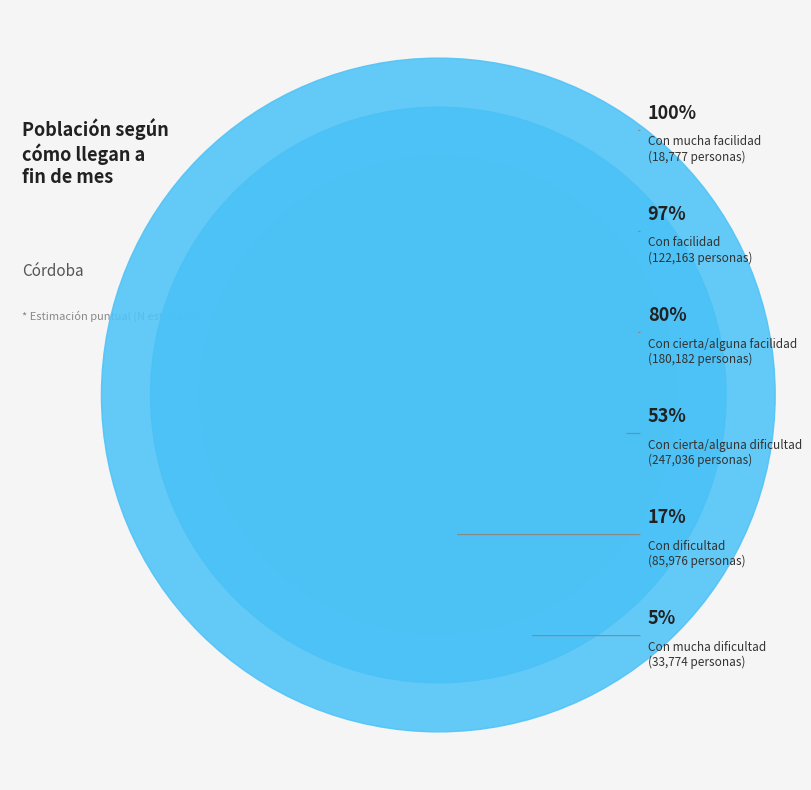

Is it true that Con dificultad is 12% of the pie?

True